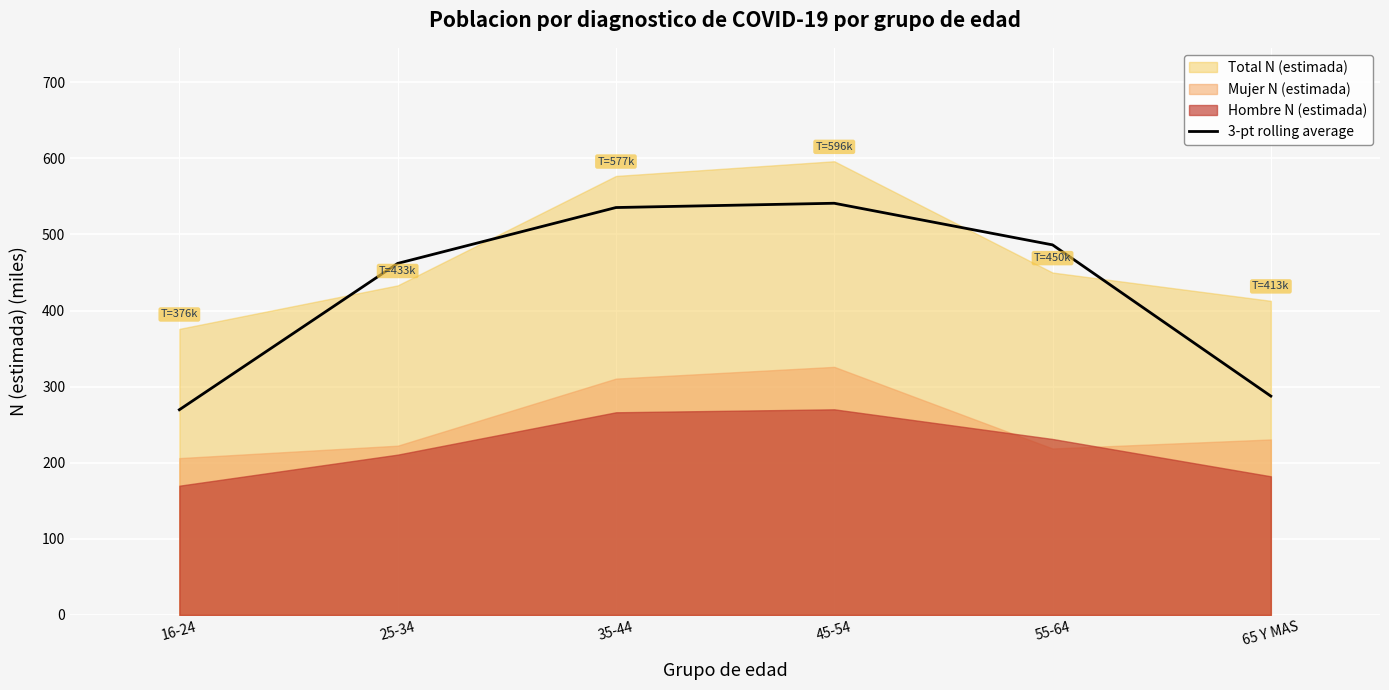

How many points are higher than both their immediate neighbors (excluding endpoints)?

1